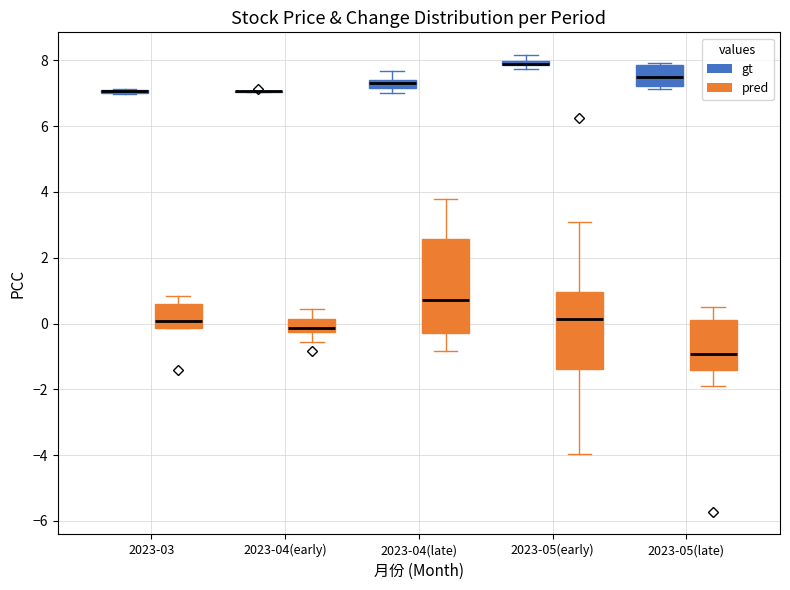

Where does the upper whisker of the box for 2023-05(late) (pred) end on the y-axis? The values are not printed on the chart, so give them approximately, as read against the axis.

0.6